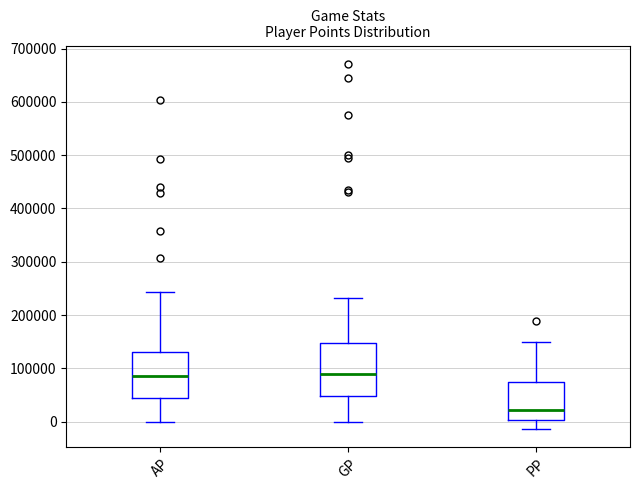

Which box is the tallest, from its lower edge to its upper edge?

GP